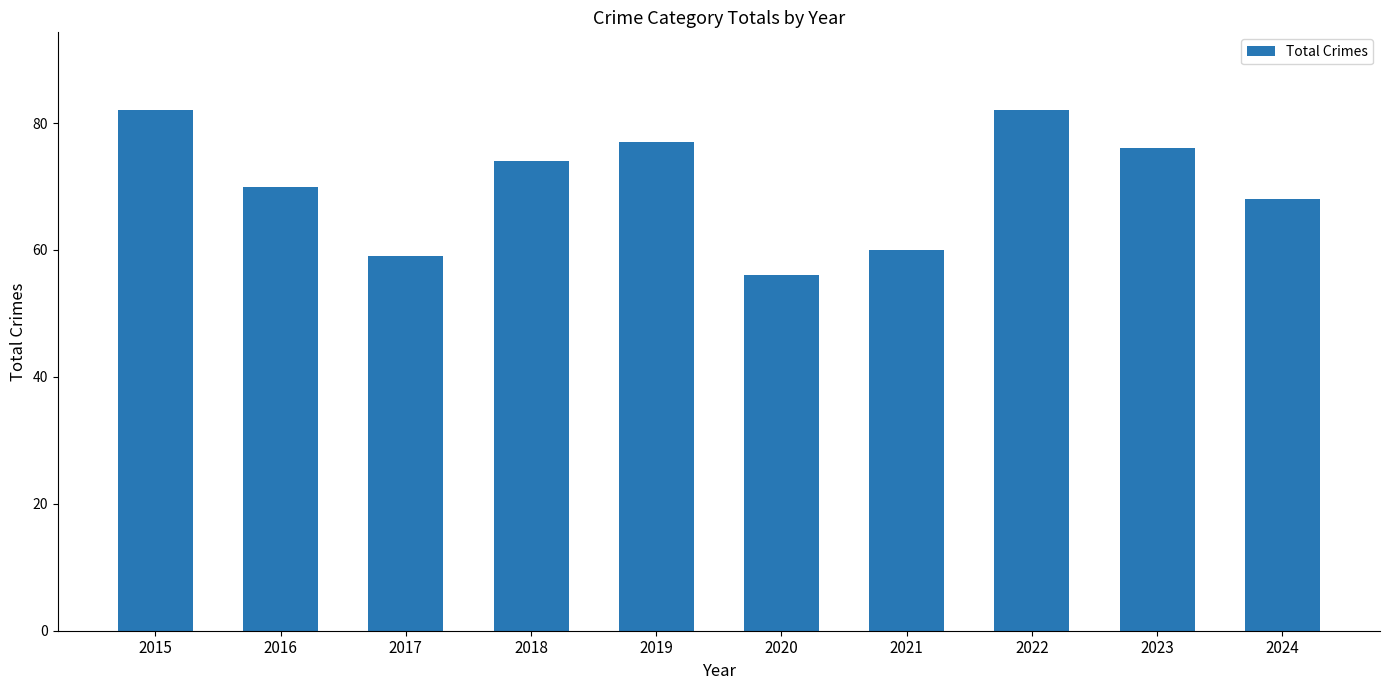

What is the difference between the maximum and second lowest values?

23